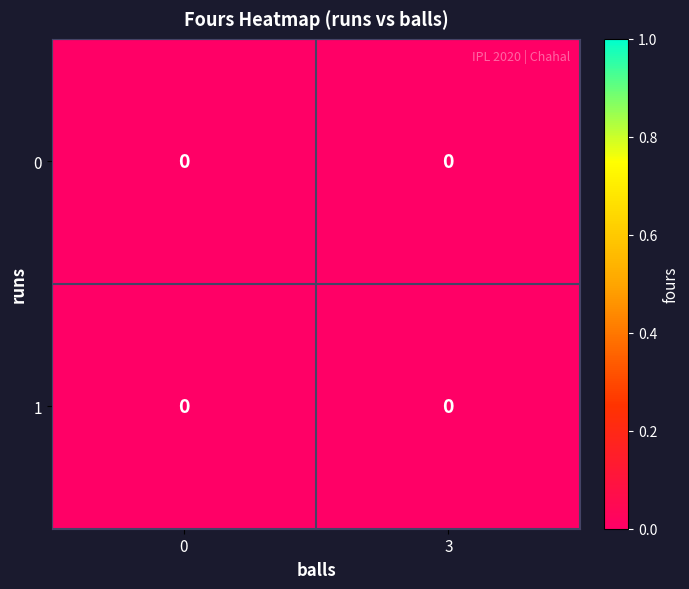

Which series has the largest range (max minus min)?

1